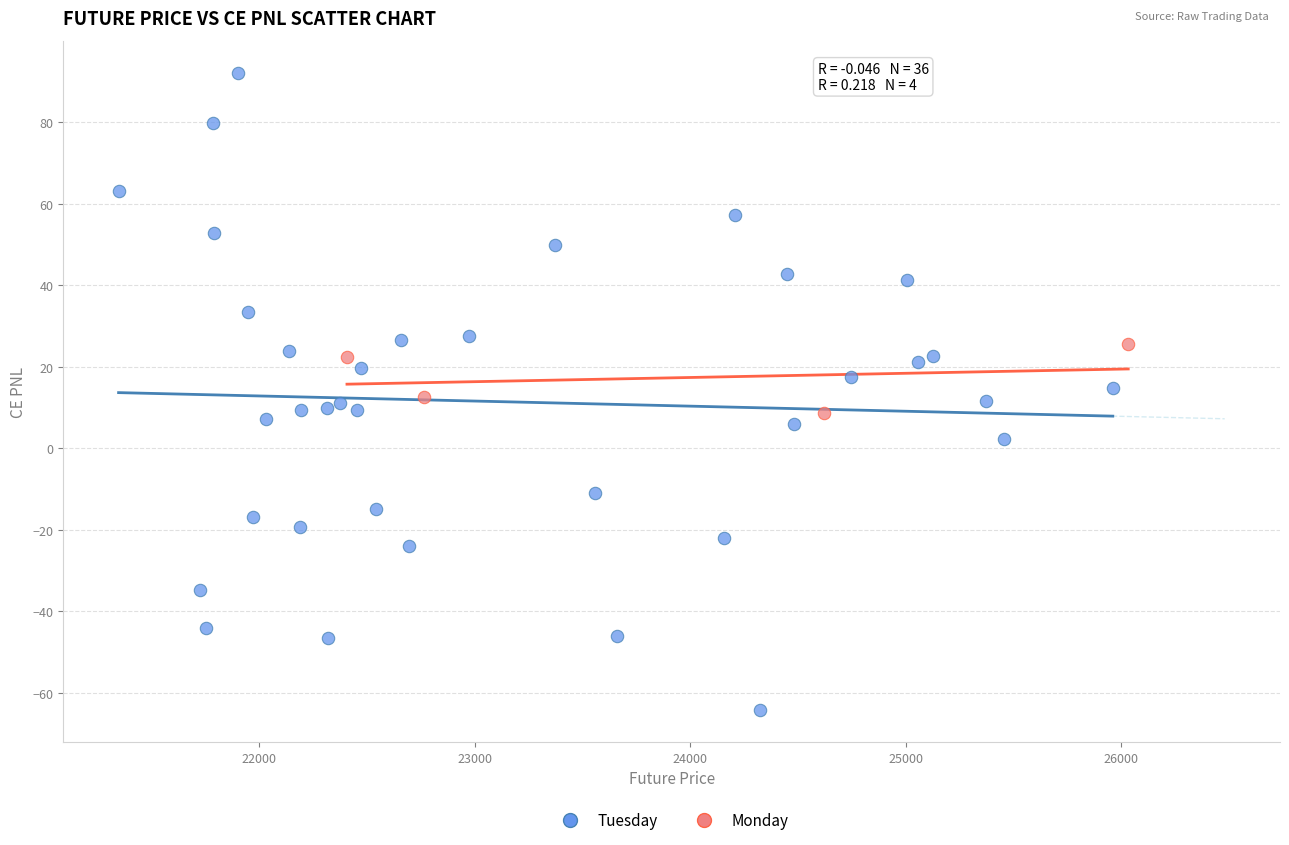

Which series reaches the minimum Y coordinate?

Tuesday